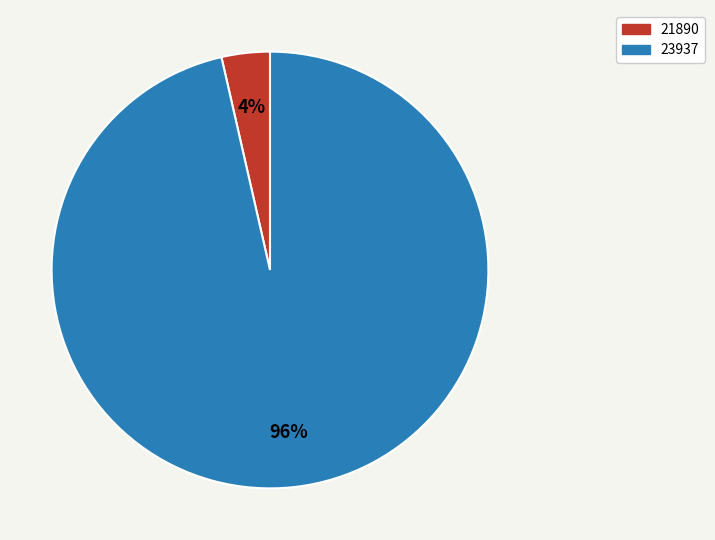

What is the largest slice in the pie chart?

23937